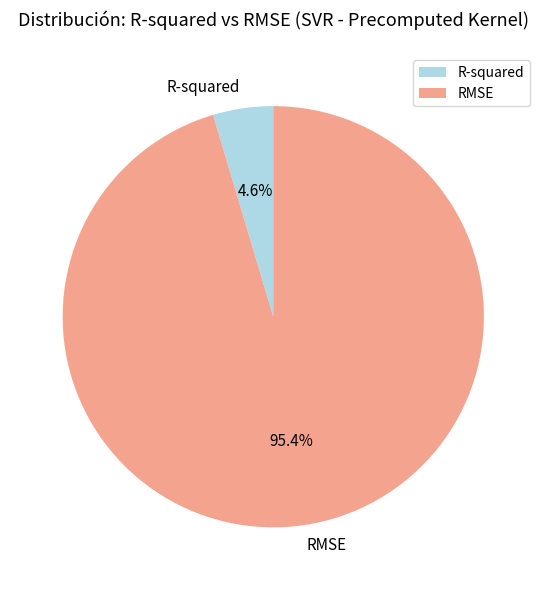

What percentage is the RMSE slice, to the nearest percent?

95%